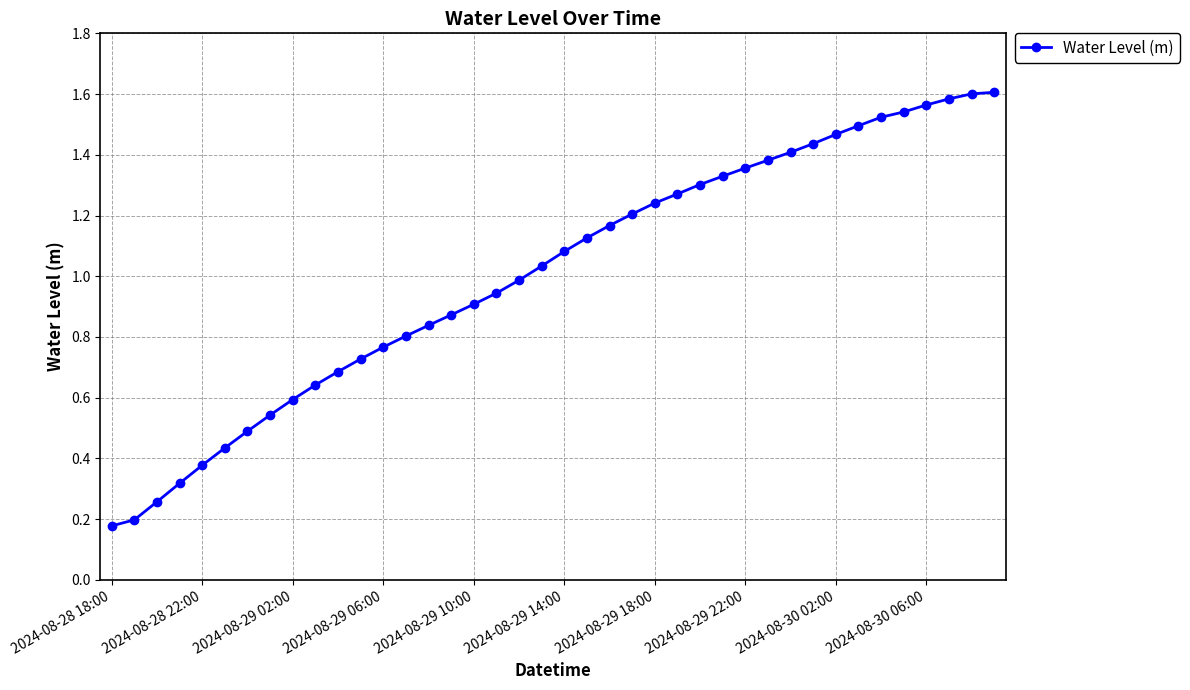

What is the sum of all values?

40.3